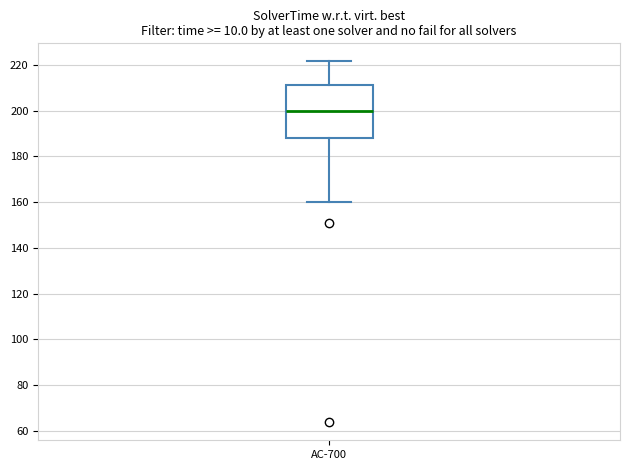

Transcribe this box plot: give where the median line is, the range the box spans, and where the two whiskers end, as read against the y-axis. The values are not printed on the chart, so give them approximately, as read against the axis.

median 200, box 188 to 212, whiskers 160 to 222